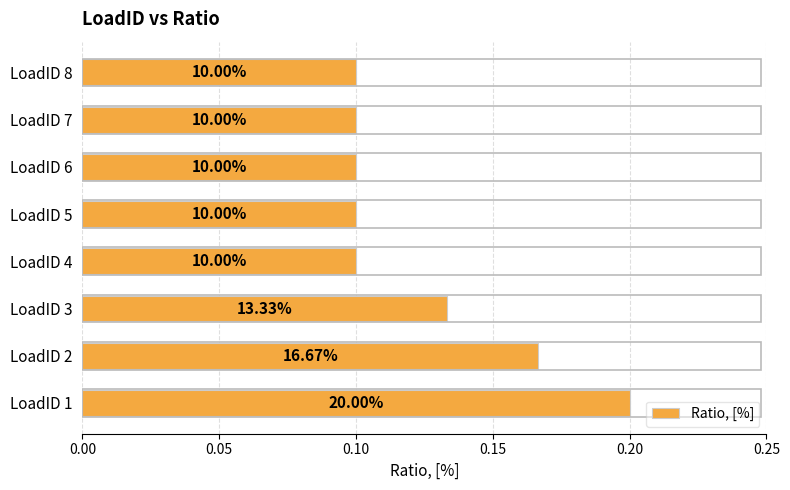

Does the chart contain stacked bars?

No